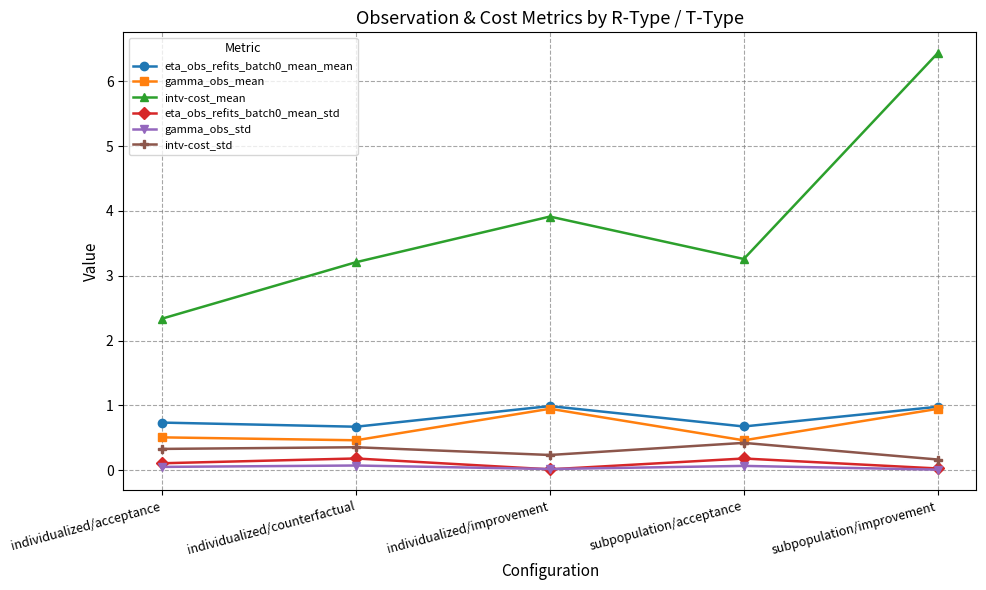

Which series has the widest spread of values?

intv-cost_mean